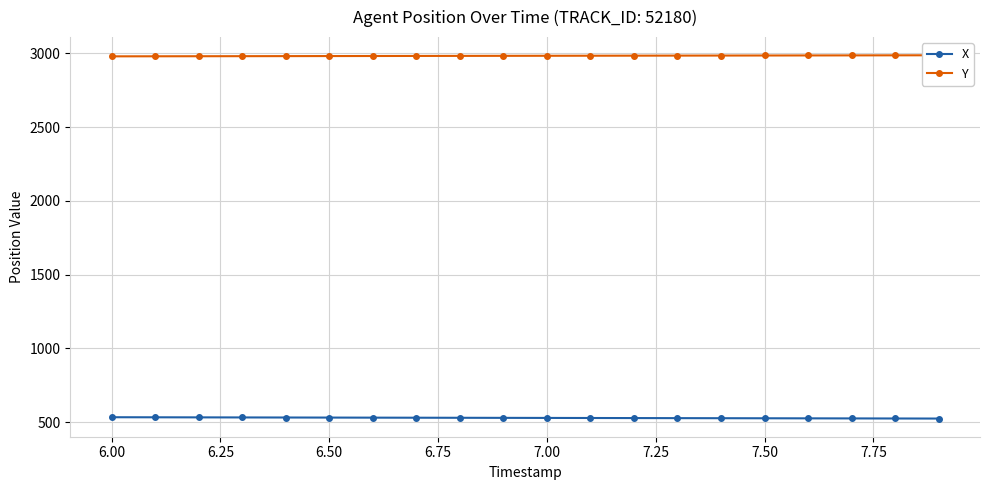

What is the highest value of the X series?

533.0